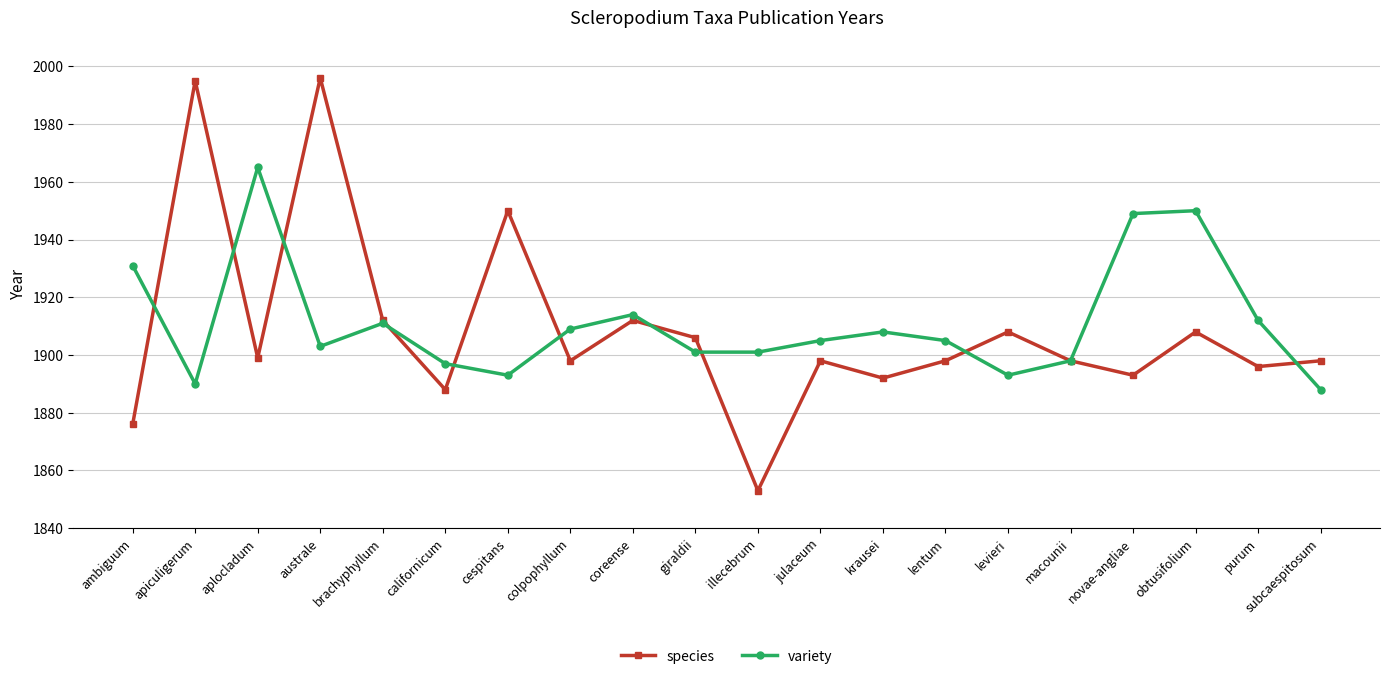

How many interior local peaks does the species series have?

7